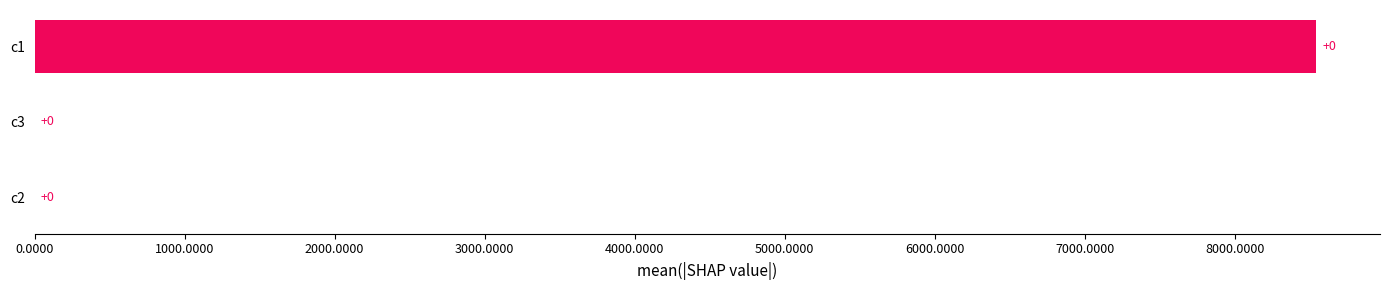

Between c2 and c1, which is larger?

c1